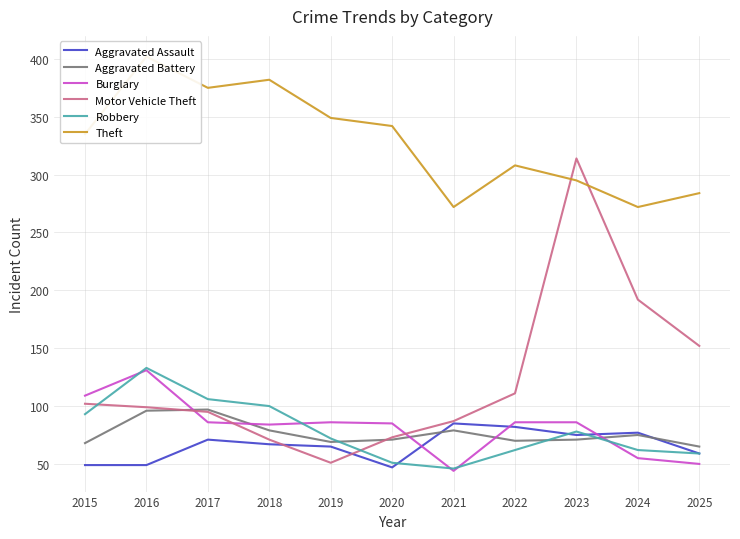

The value of Motor Vehicle Theft at 2019 is 17. True or false?

False